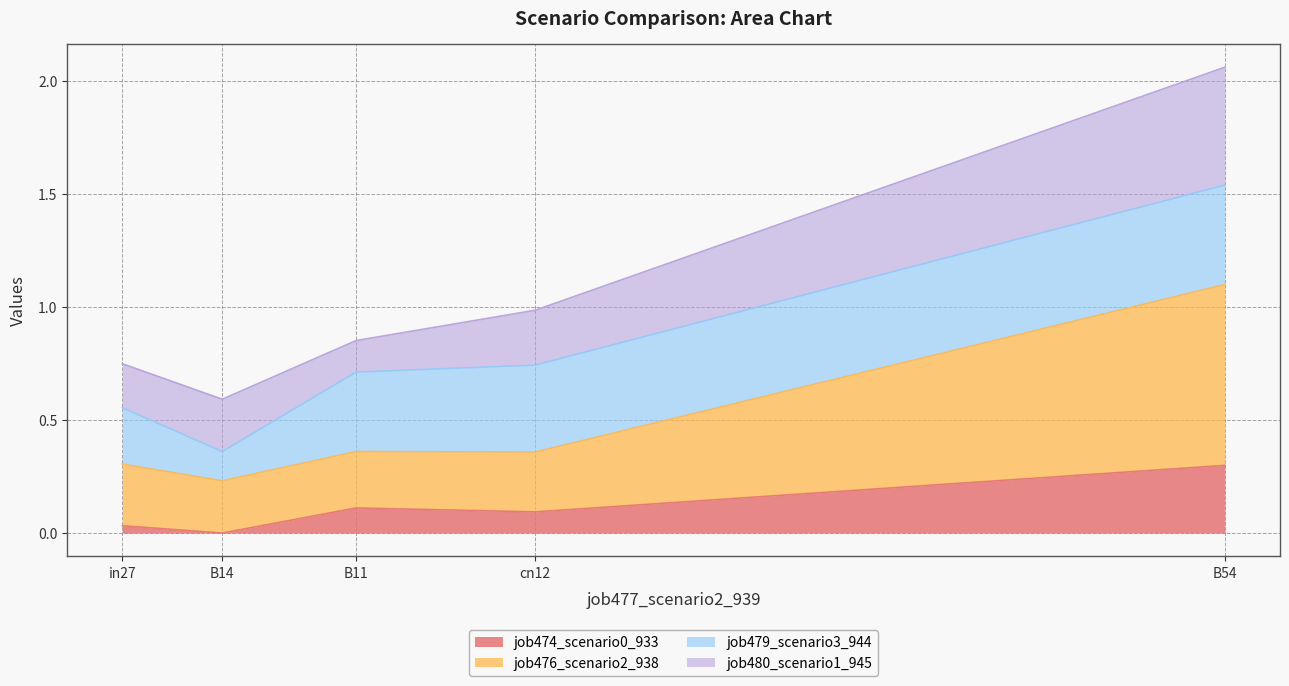

Is the value of job476_scenario2_938 at B11 greater than the value of job474_scenario0_933 at cn12?

Yes